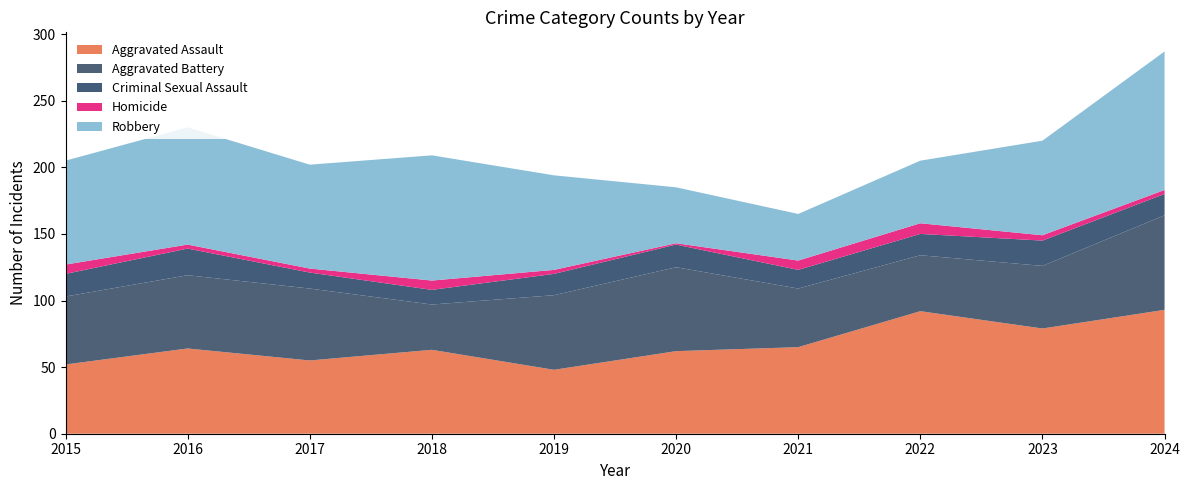

Reading left to right, list all the values displayed in this chart.

Aggravated Assault: 52	64	55	63	48	62	65	92	79	93
Aggravated Battery: 51	55	54	34	56	63	44	42	47	71
Criminal Sexual Assault: 17	20	12	11	16	17	14	16	19	16
Homicide: 7	3	3	7	3	1	7	8	4	3
Robbery: 78	88	78	94	71	42	35	47	71	104